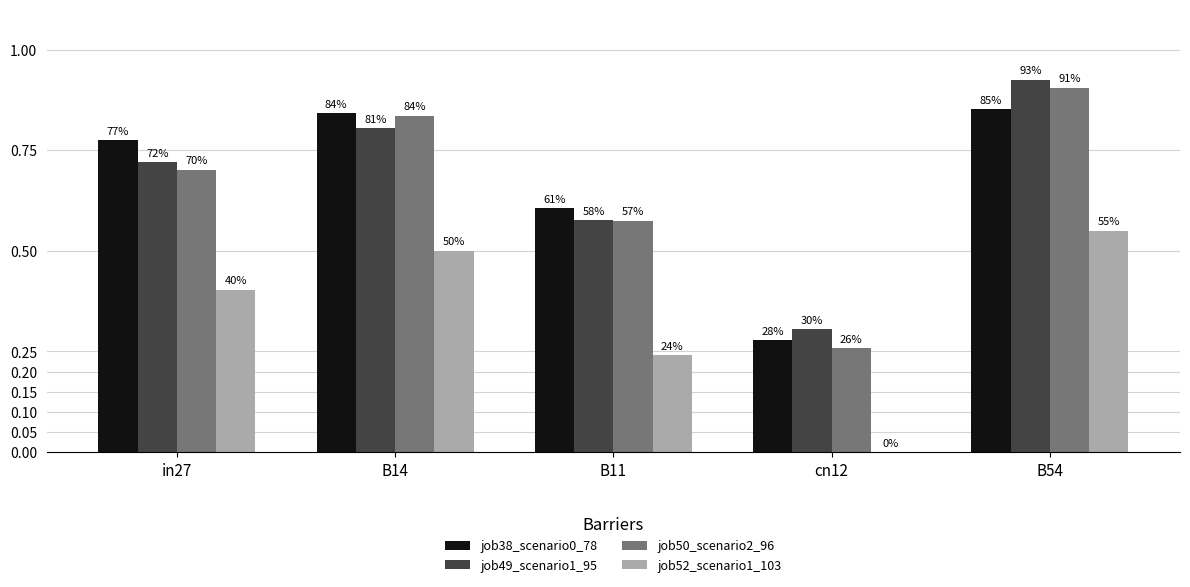

What is the spread (max minus min) of values at B54?

0.4